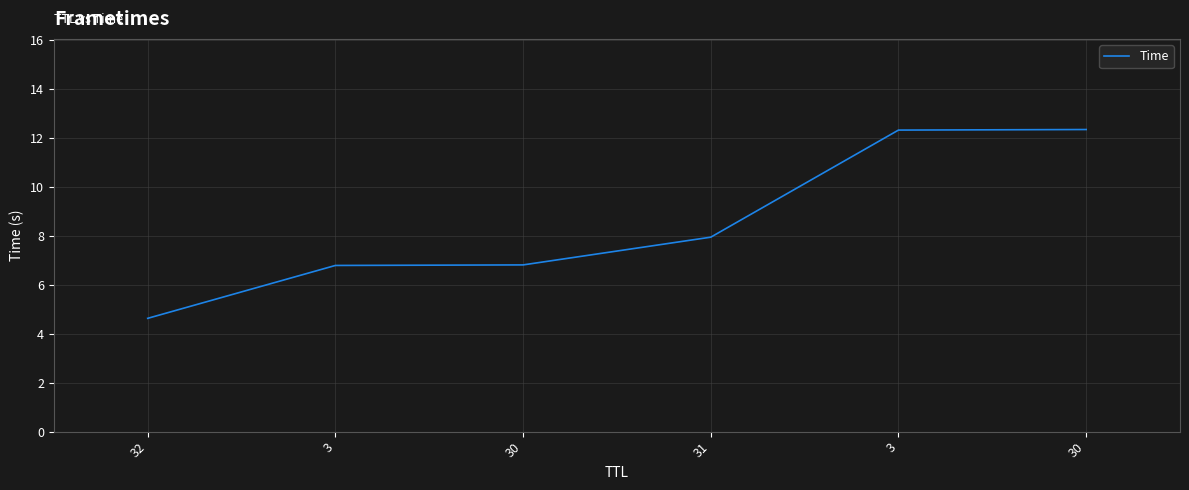

The value at 3 is 12.3. True or false?

True